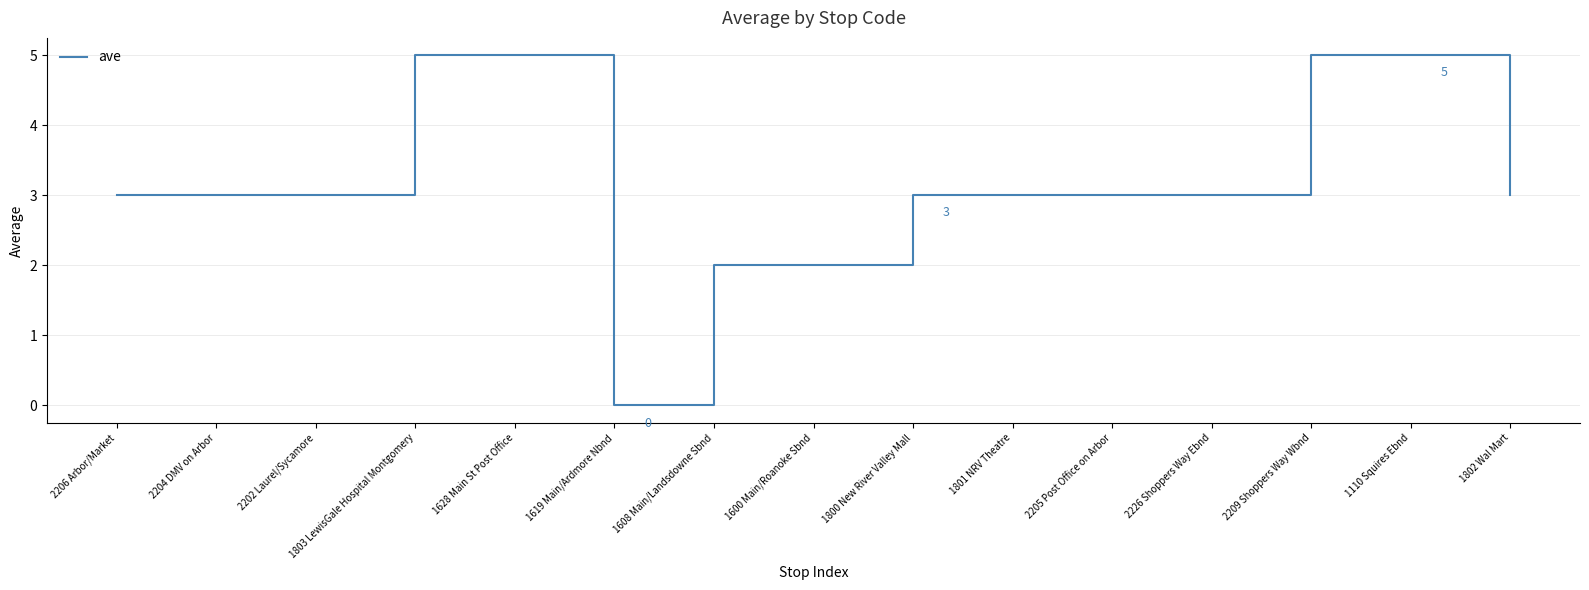

Between 1608 Main/Landsdowne Sbnd and 1801 NRV Theatre, which is larger?

1801 NRV Theatre